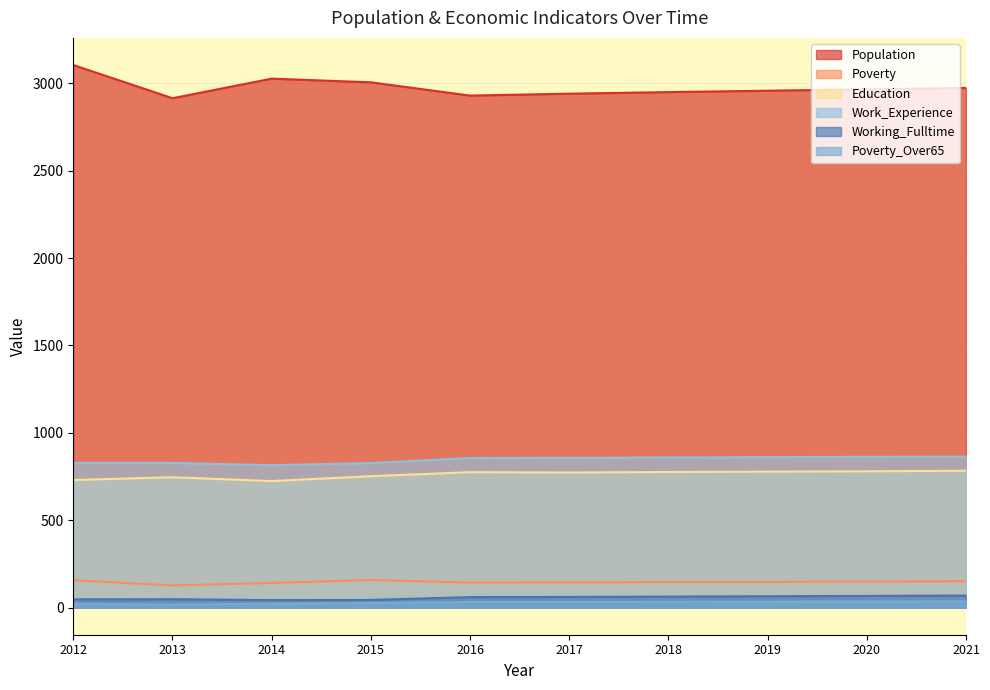

What is the value of the Education point at the 4th from the left?

752